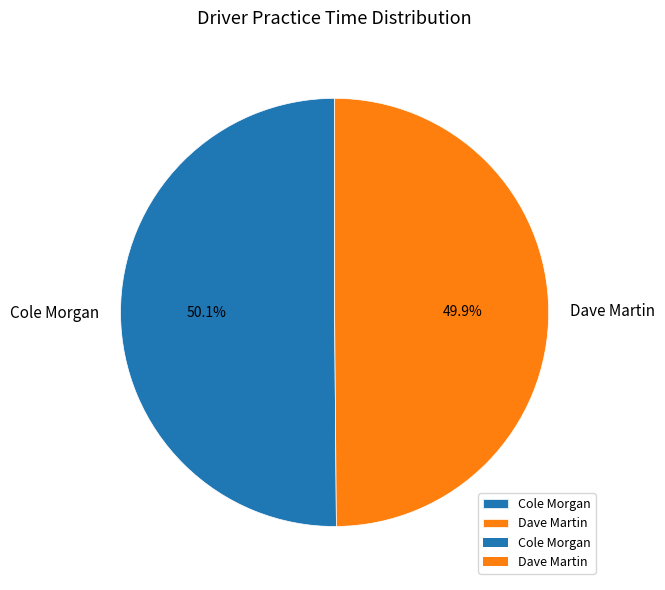

True or false: Cole Morgan accounts for 50% of the total.

True